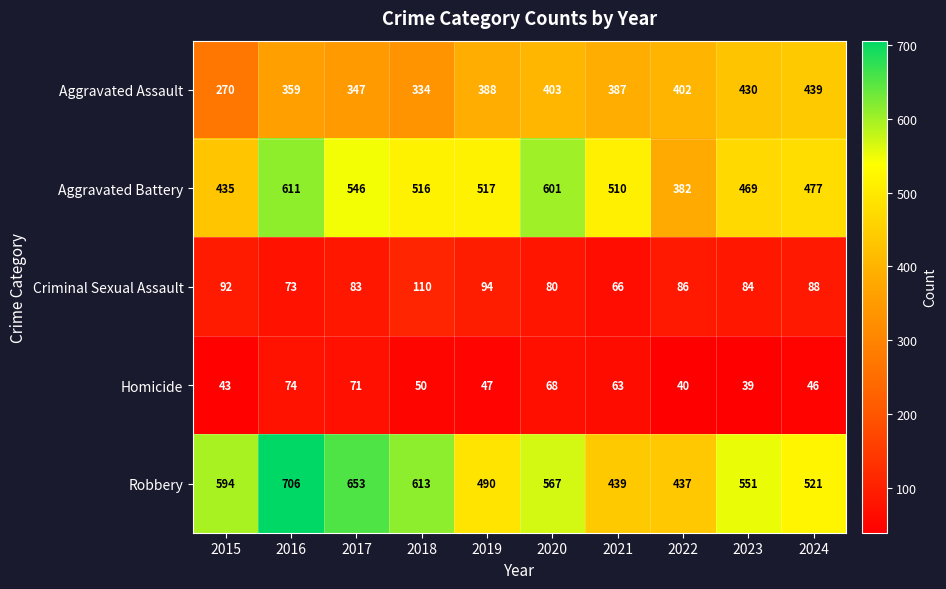

Is it true that Robbery equals 439 at 2021?

True